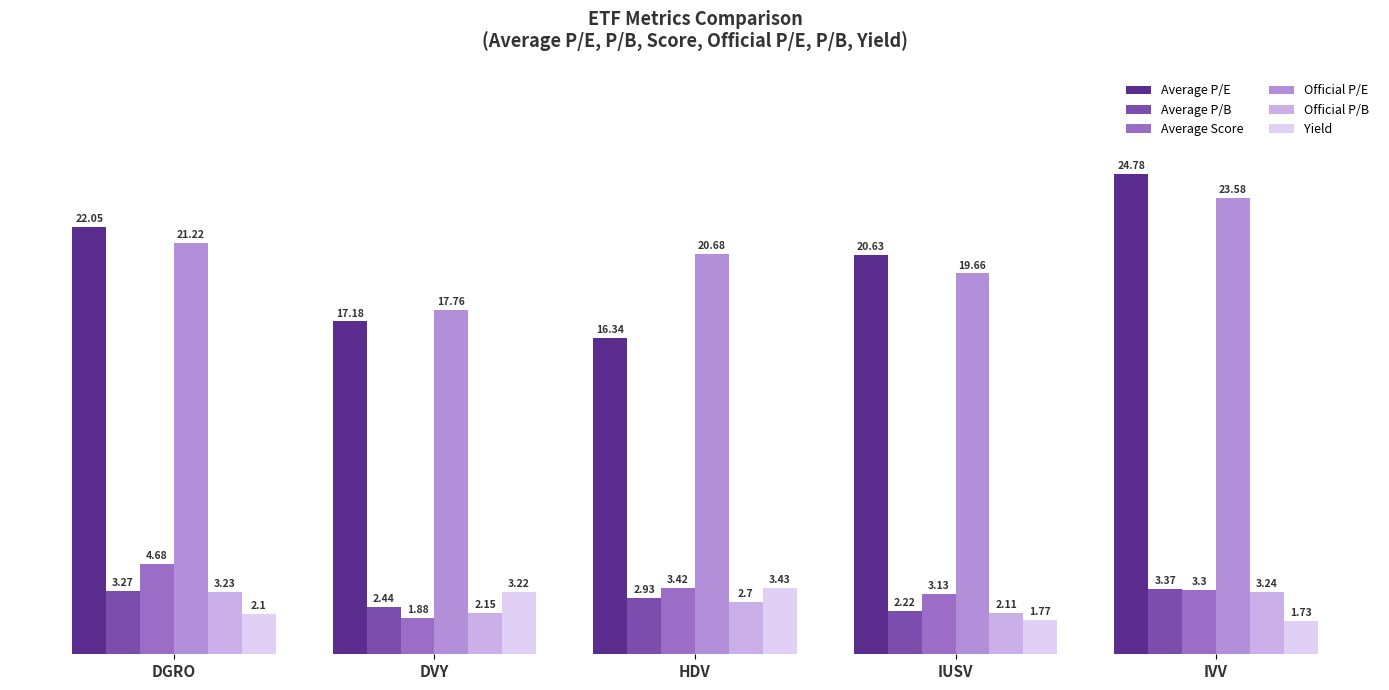

Rank the series by their maximum value, from lowest to highest.

Official P/B, Average P/B, Yield, Average Score, Official P/E, Average P/E